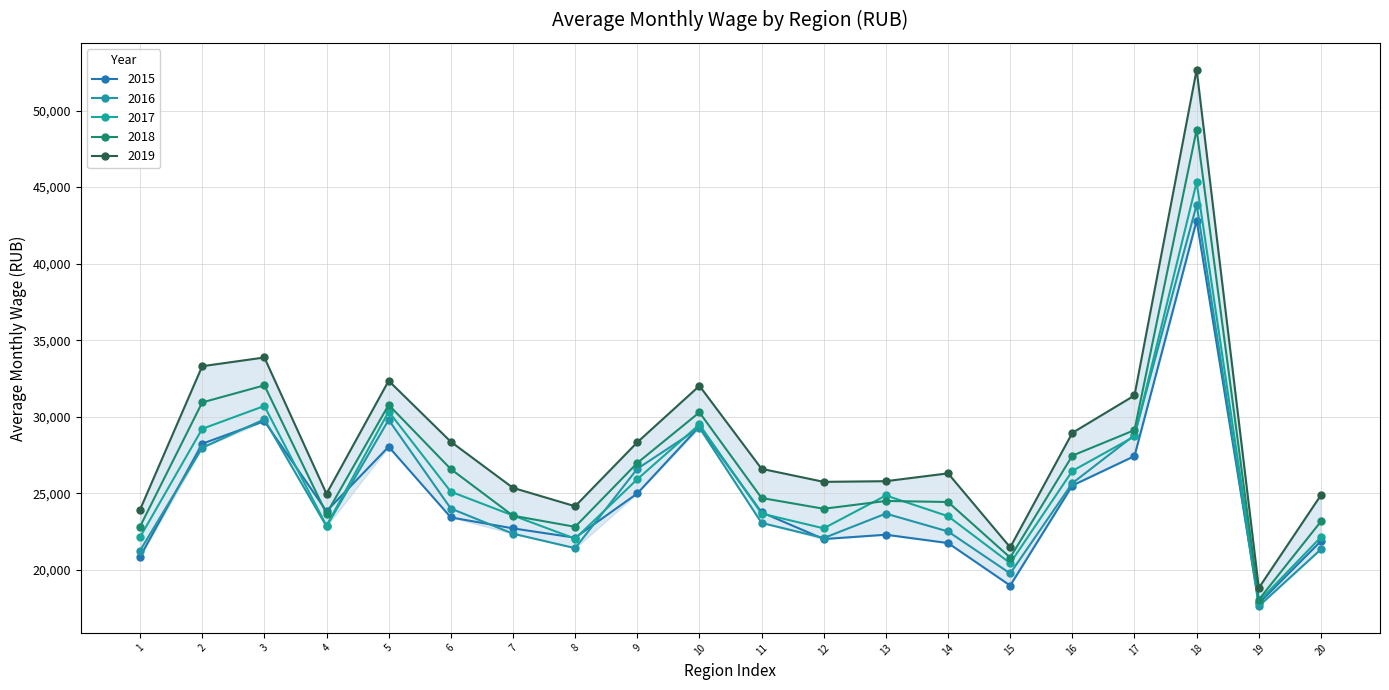

In 2015, how many points are lower than both neighbors (excluding endpoints)?

5